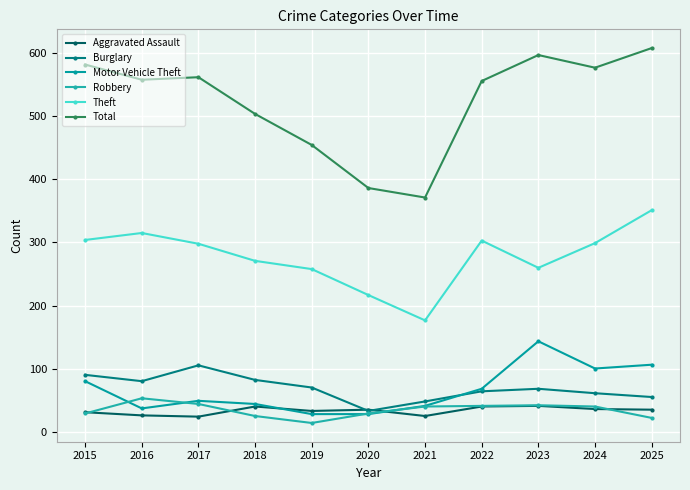

What are all the series names shown in the legend?

Aggravated Assault, Burglary, Motor Vehicle Theft, Robbery, Theft, Total